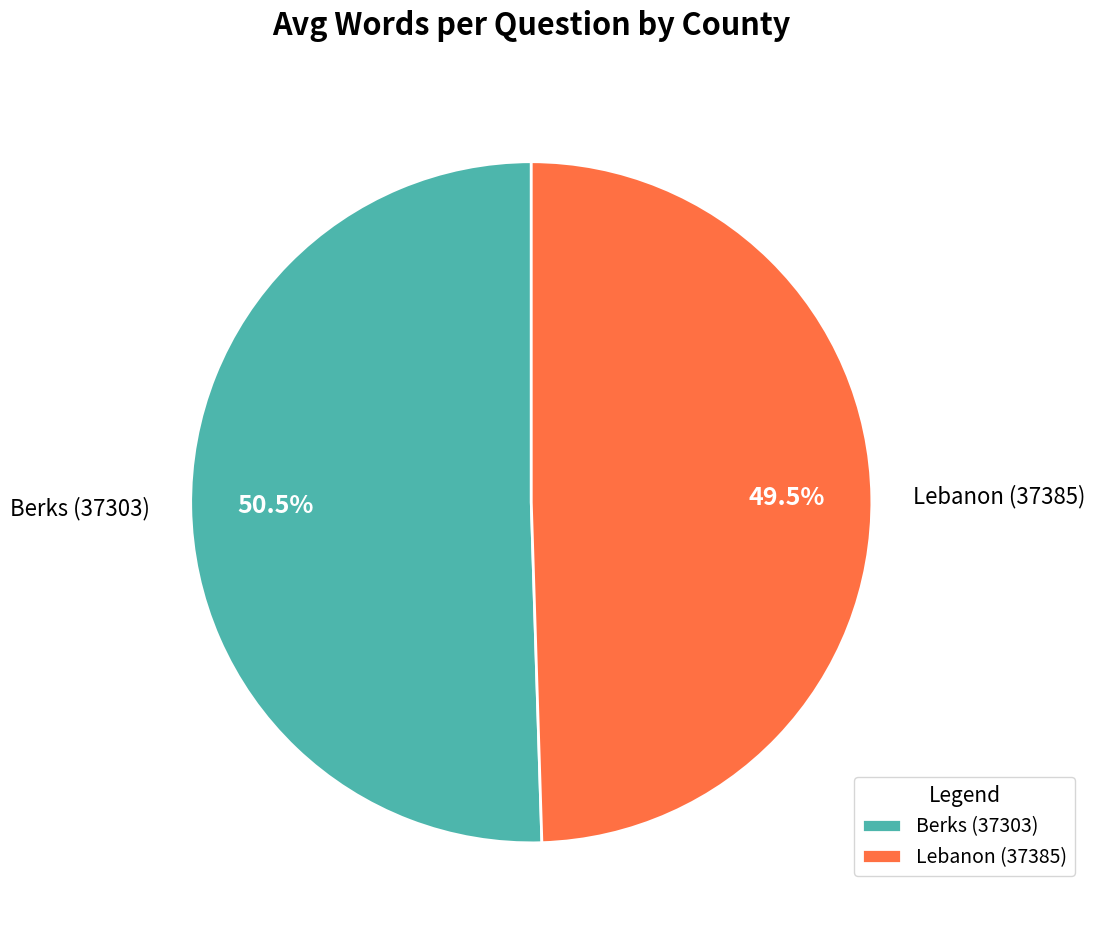

Which slice is the smallest?

Lebanon (37385)